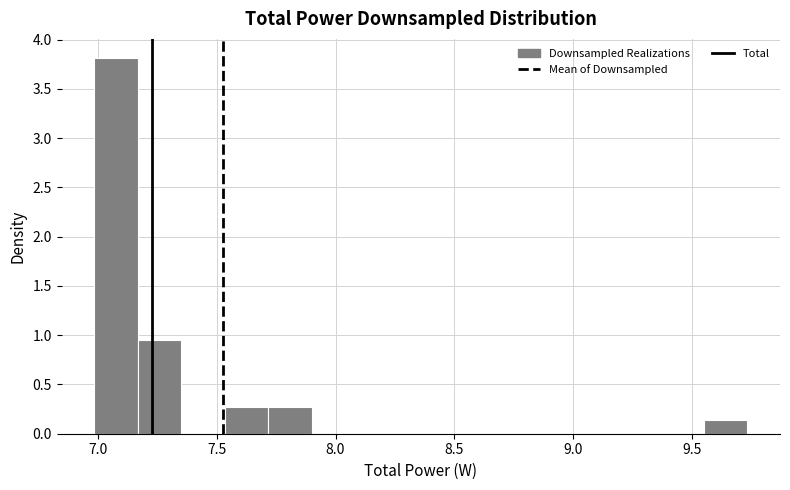

Read against the x-axis, roughly where is the centre of the tallest bar?

7.10